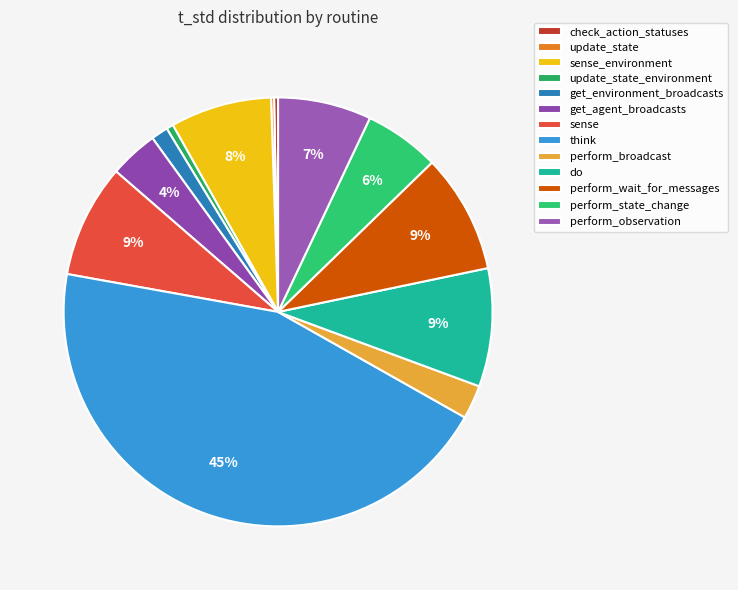

Is it true that perform_observation is 14% of the pie?

False